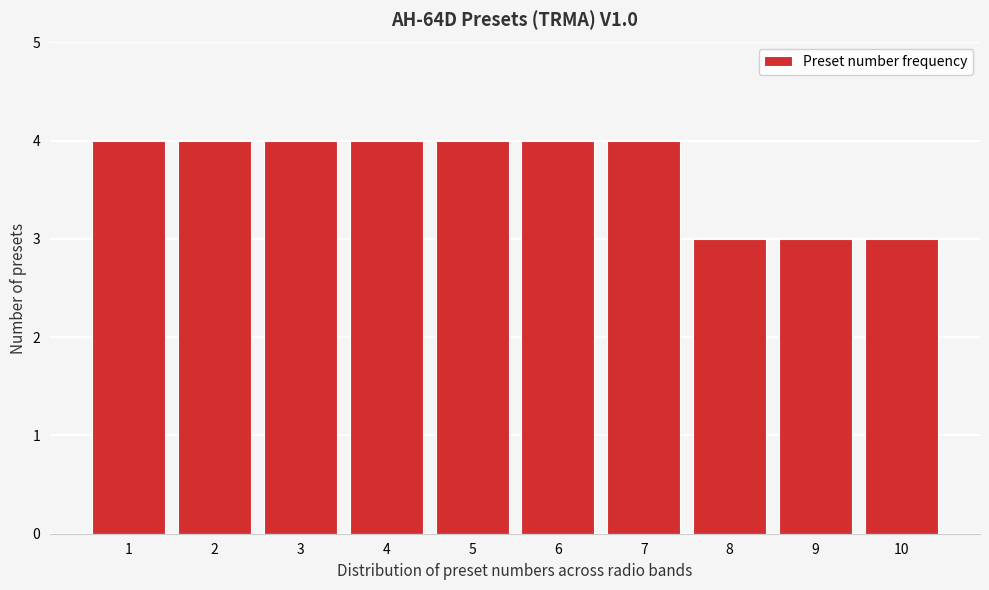

Reading left to right, list every bar in this chart as the range it spans on the x-axis followed by its height. The values are not printed on the chart, so give them approximately, as read against the axis.

0.5 to 1.5: 4
1.5 to 2.5: 4
2.5 to 3.5: 4
3.5 to 4.5: 4
4.5 to 5.5: 4
5.5 to 6.5: 4
6.5 to 7.5: 4
7.5 to 8.5: 3
8.5 to 9.5: 3
9.5 to 10.5: 3